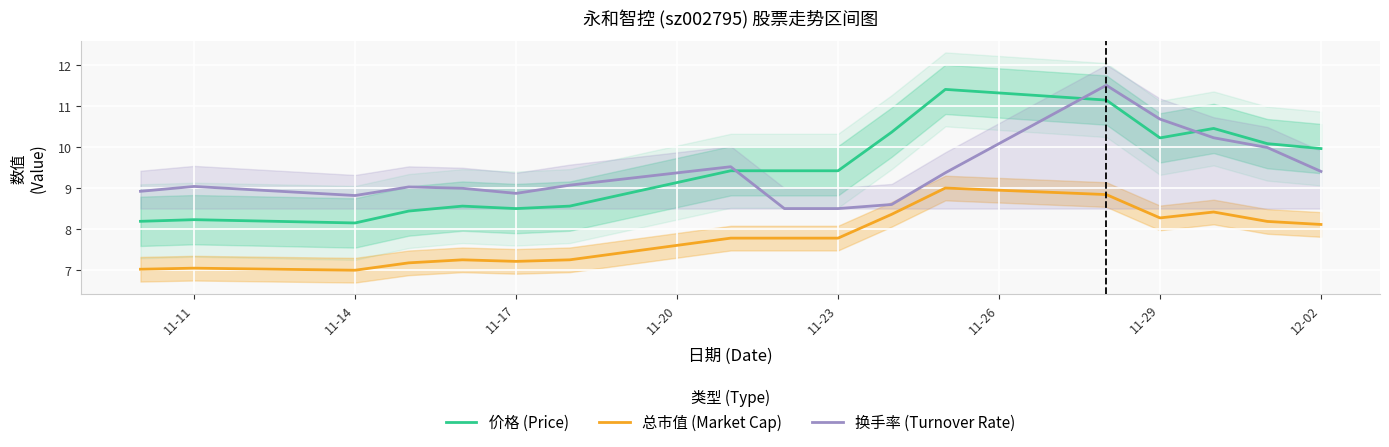

Does the chart display data point markers on the line(s)?

No